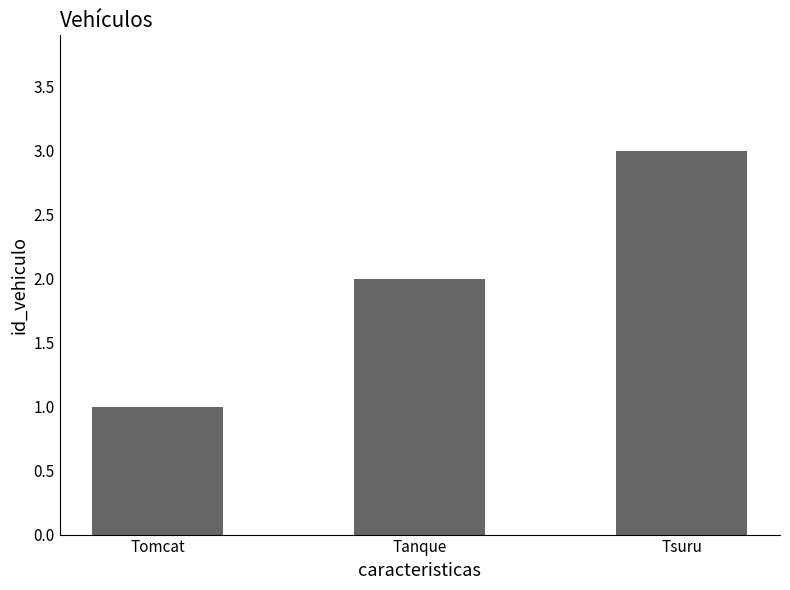

True or false: the data shows 2 at Tanque.

True